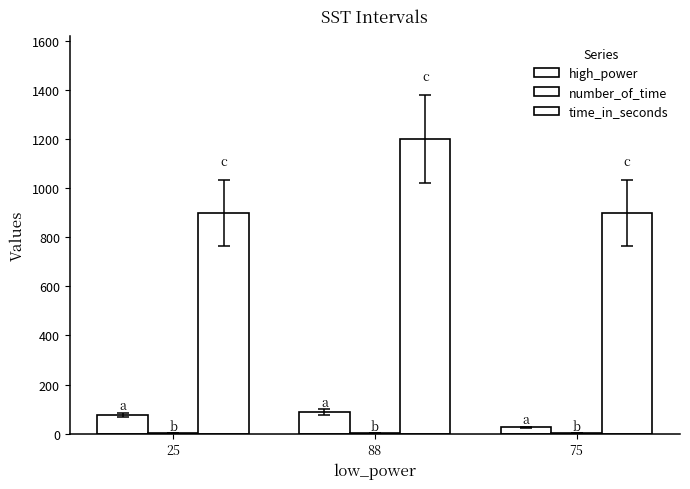

Does the chart contain stacked bars?

No